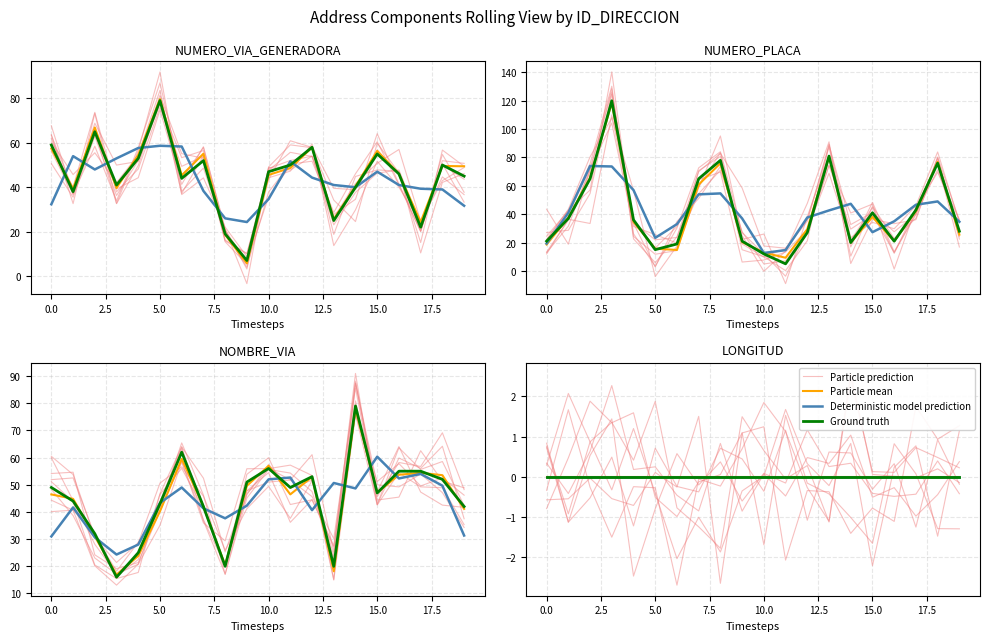

At which category is the sum across all series the highest?

5.0